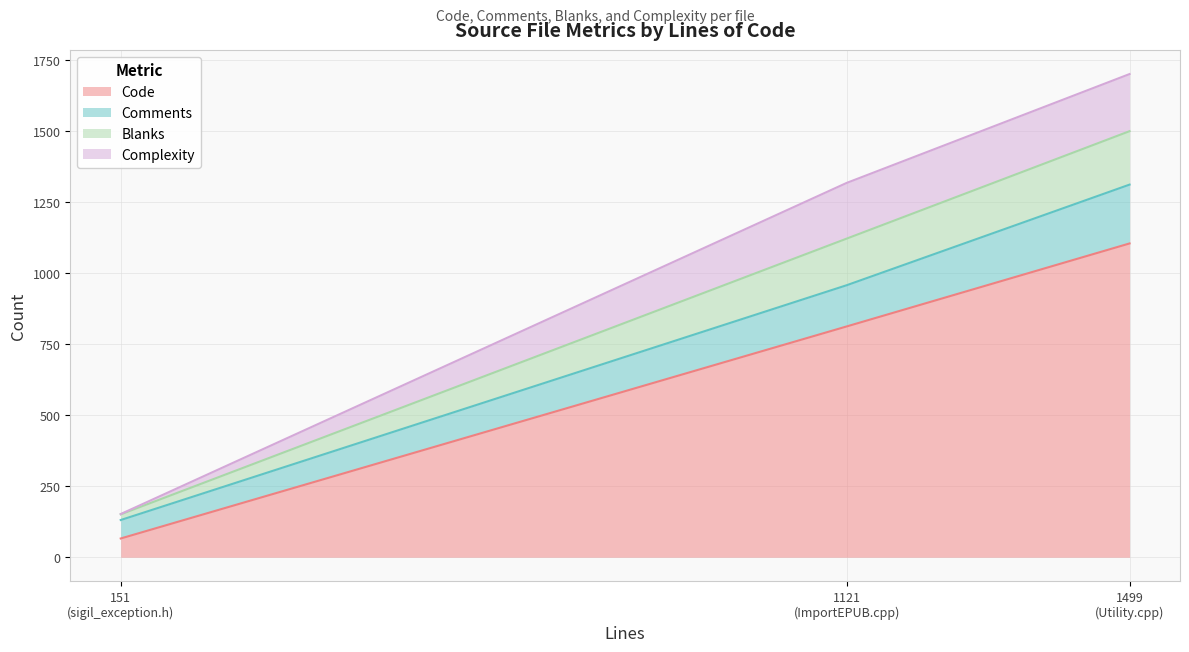

Which series has the largest total across all categories?

Code